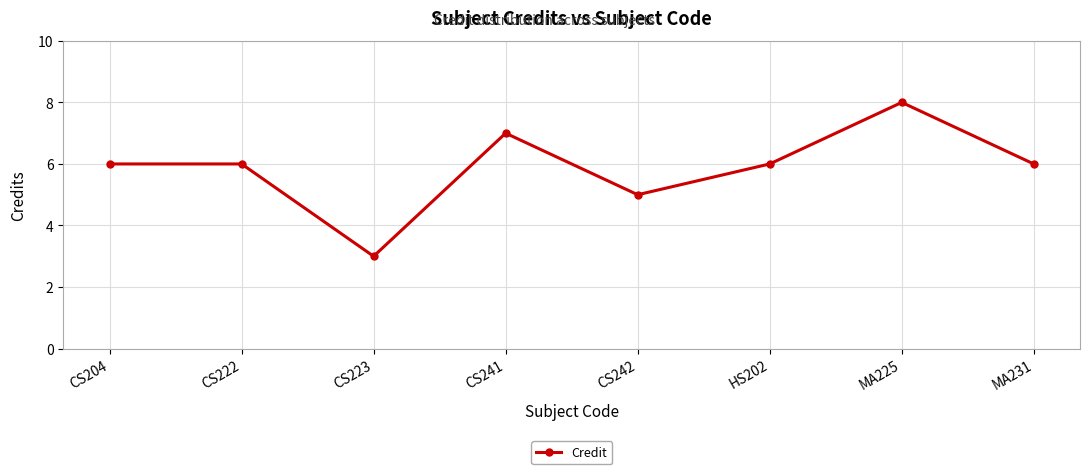

What is the approximate value at MA225?

8